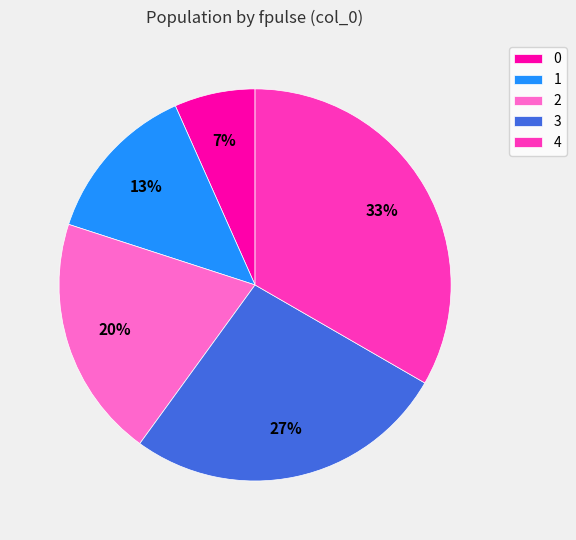

Combined, do 3 and 4 account for over 50%?

Yes